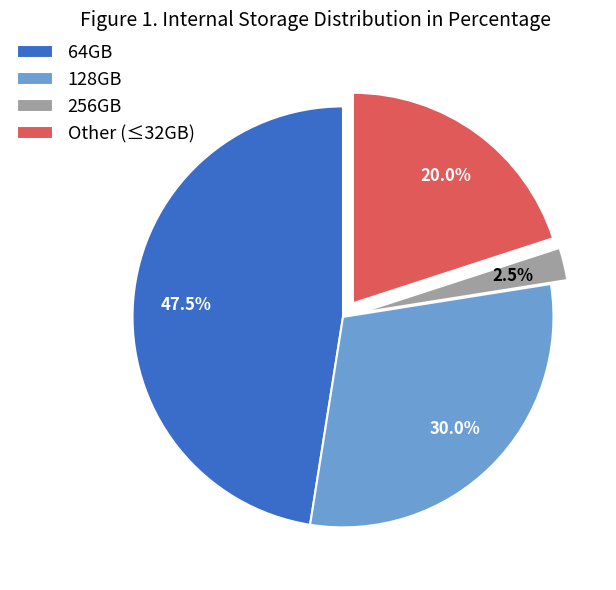

What is the largest slice in the pie chart?

64GB